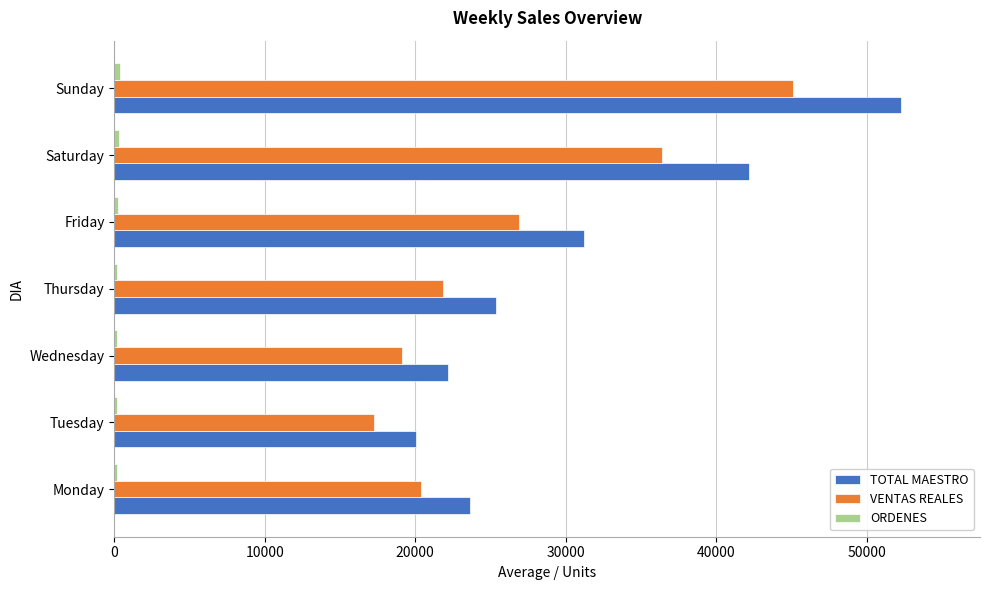

What is the maximum value shown in the chart?

52304.0